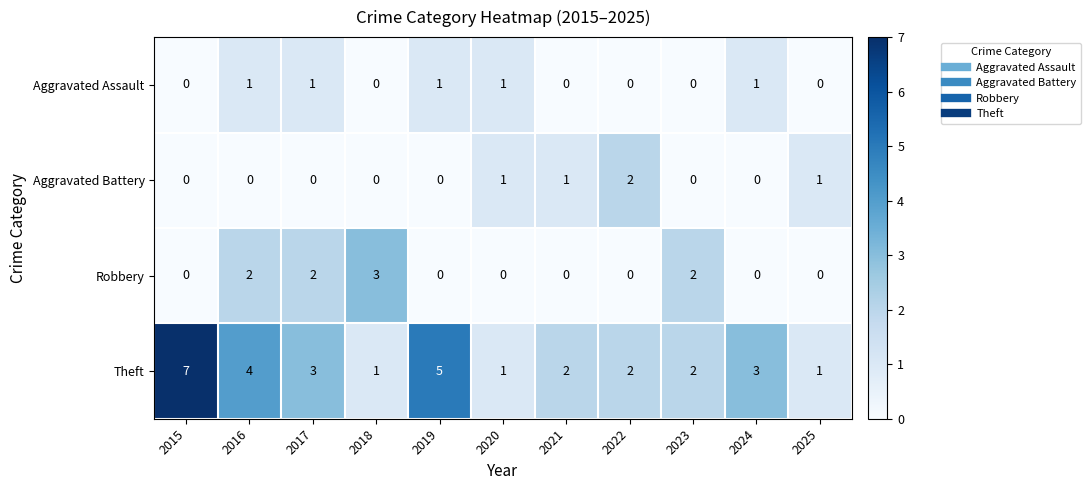

Is it true that Robbery equals 0 at 2015?

True